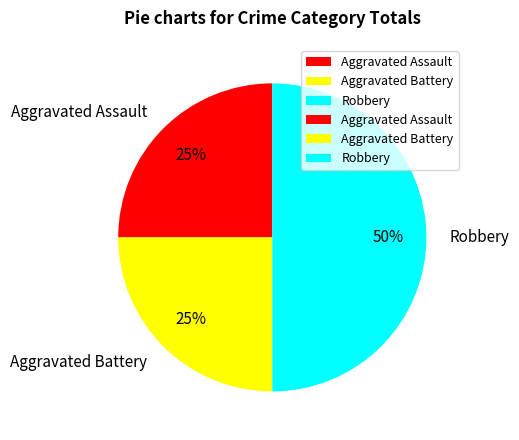

To the nearest percent, what is the difference between the Robbery and Aggravated Assault slice percentages?

25%